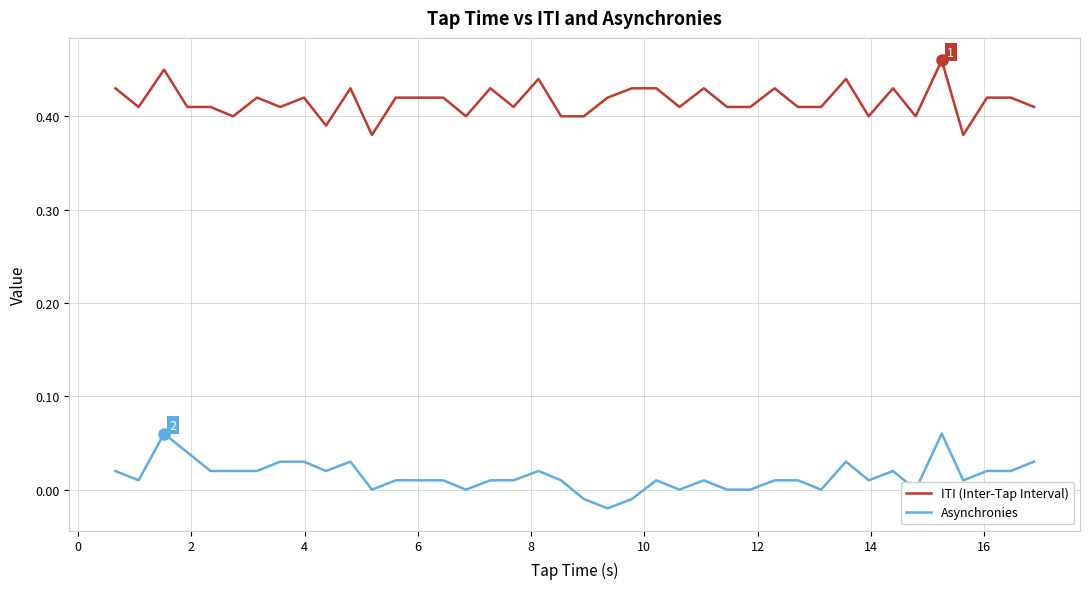

Which series has the largest total across all categories?

ITI (Inter-Tap Interval)